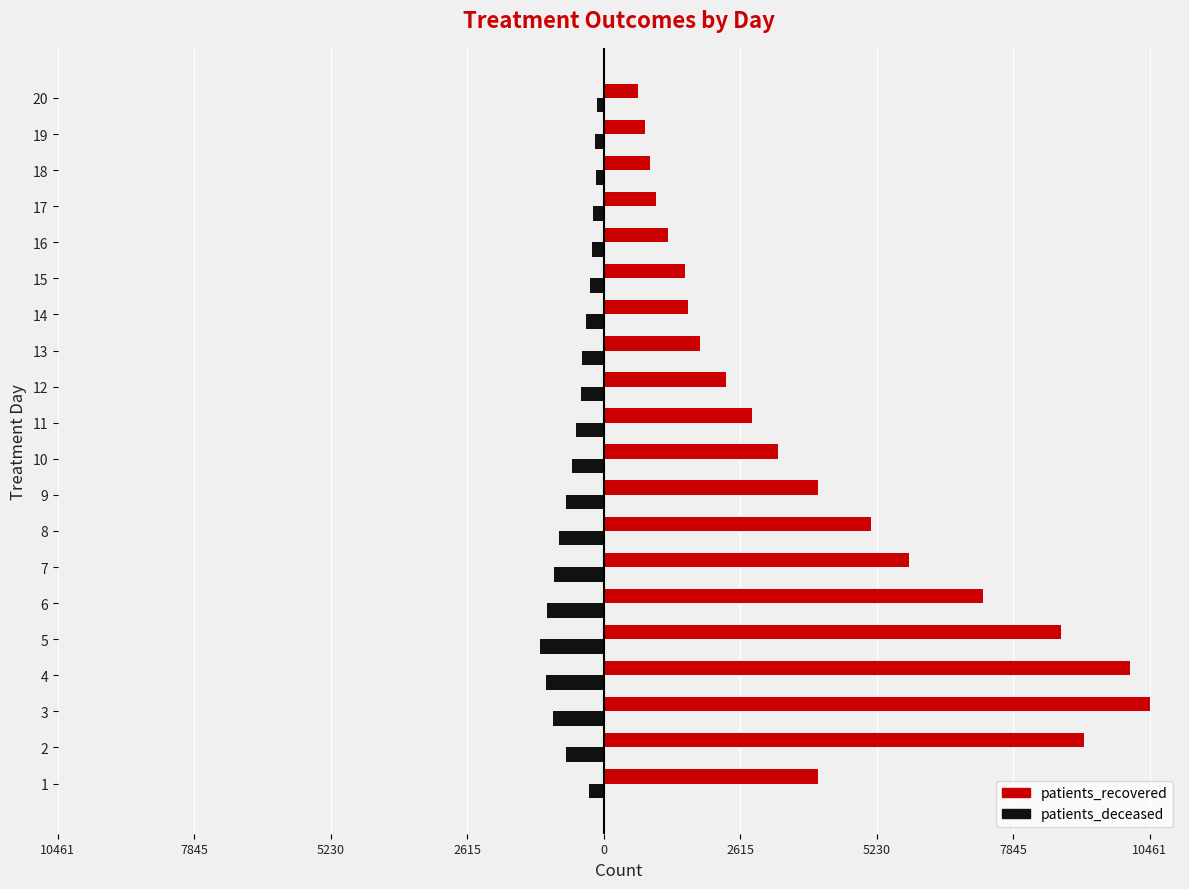

What is the greatest value displayed?

10461